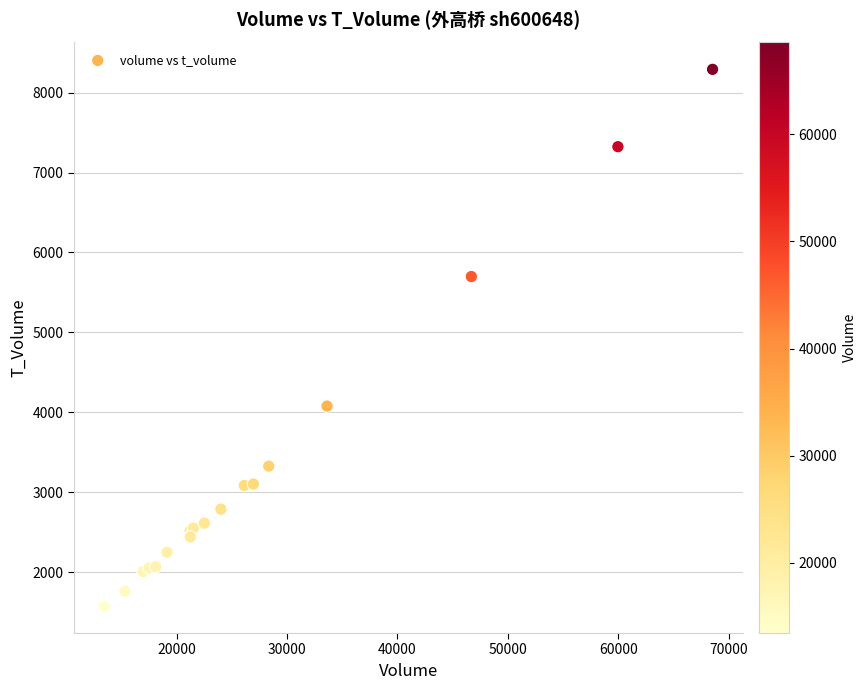

What Y value in the scatter plot is closest to 4933?

5699